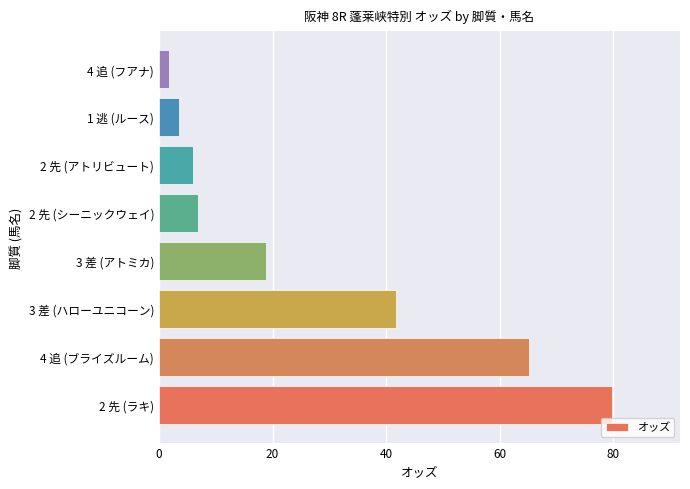

What is the change in value from 2 先 (ラキ) to 4 追 (ブライズルーム)?

-14.6